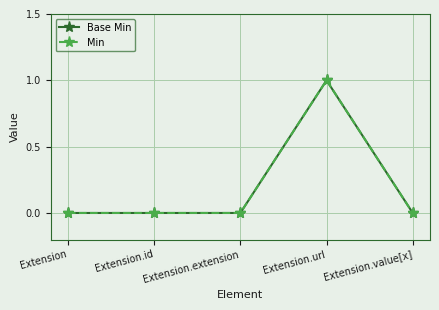

Which series has the largest total across all categories?

Base Min